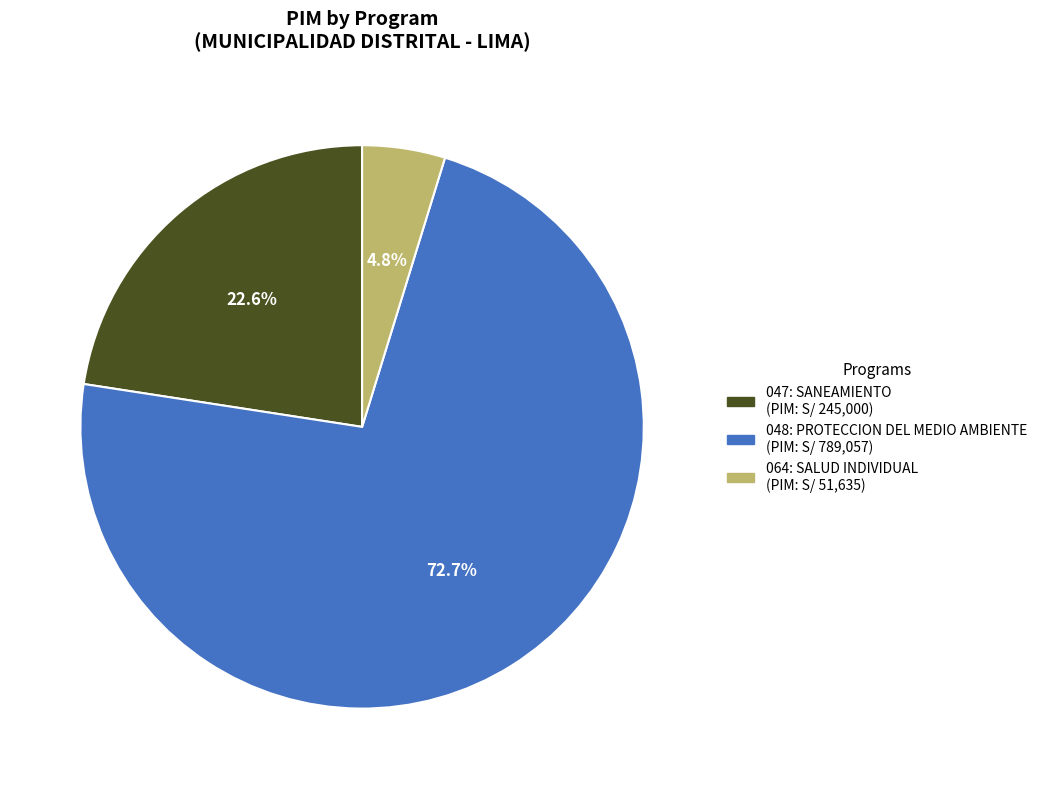

What is the total percentage of 048: PROTECCION DEL MEDIO AMBIENTE and 047: SANEAMIENTO?

95.2%